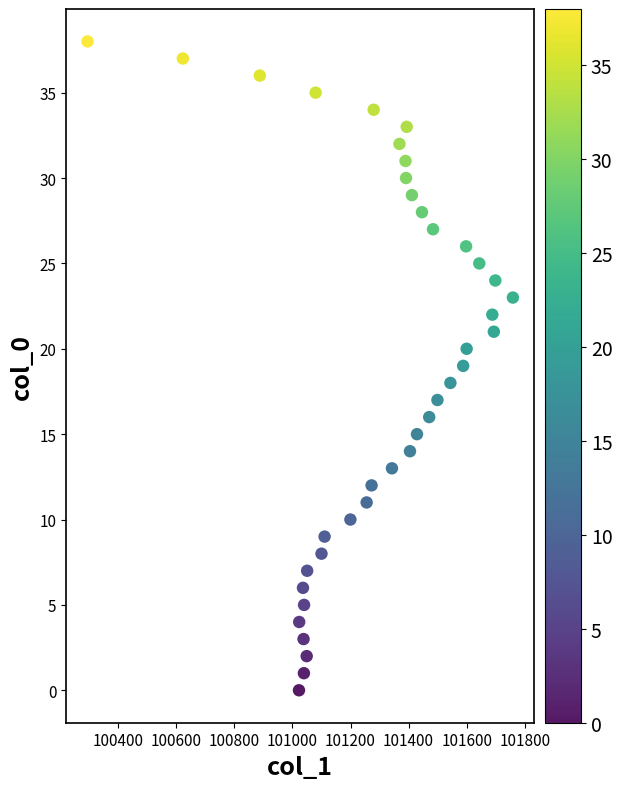

What is the range of Y values (max minus min)?

38